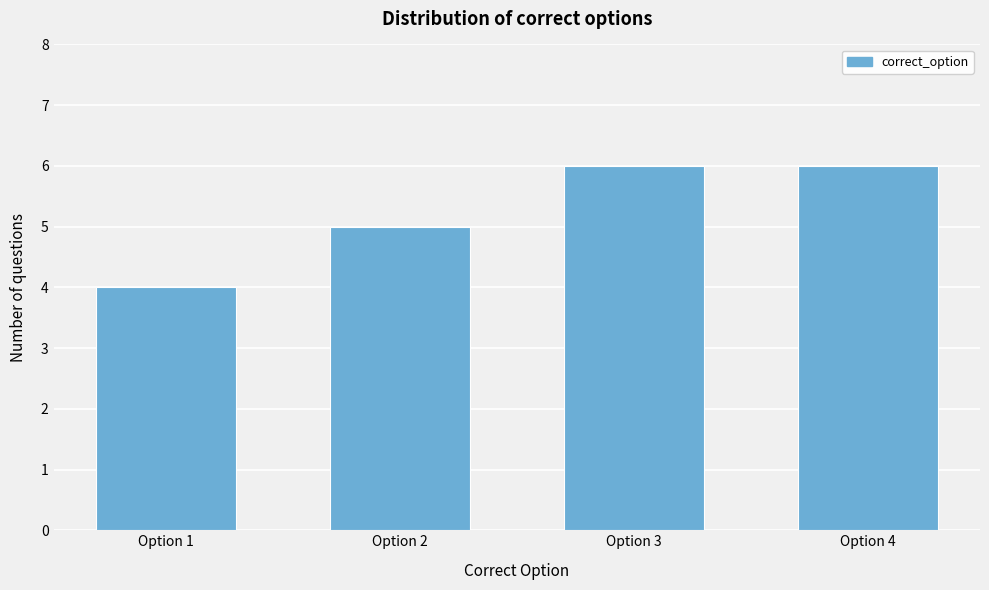

Reading left to right, list all the values displayed in this chart.

4	5	6	6